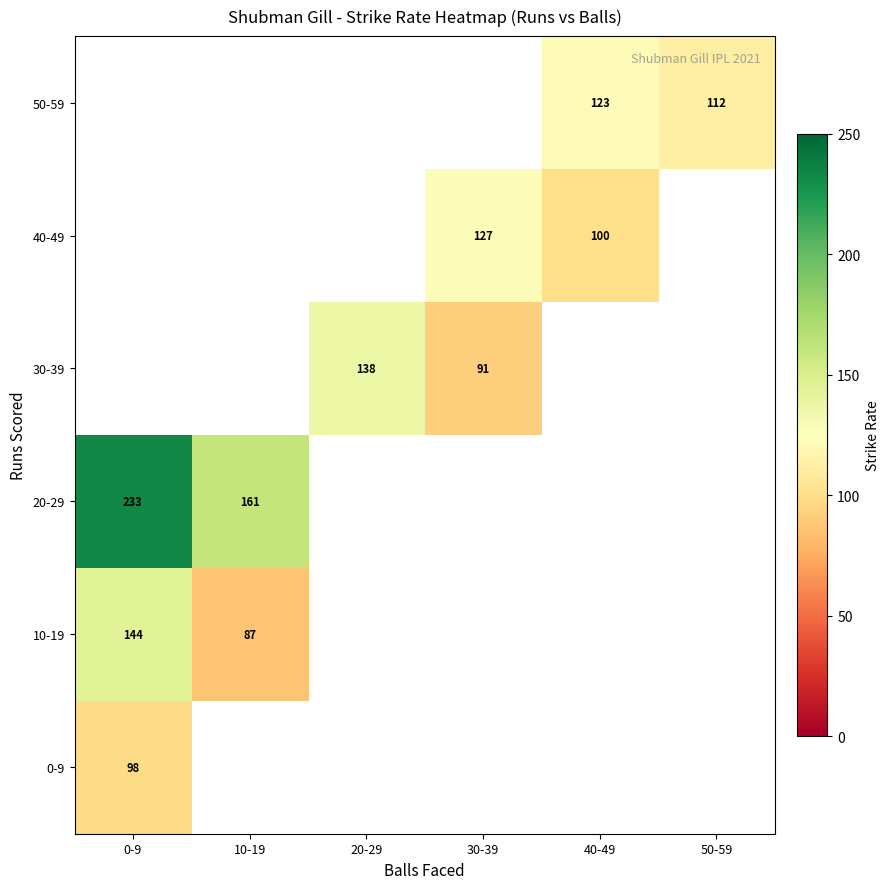

Is the value of 30-39 at 30-39 greater than the value of 0-9 at 0-9?

No